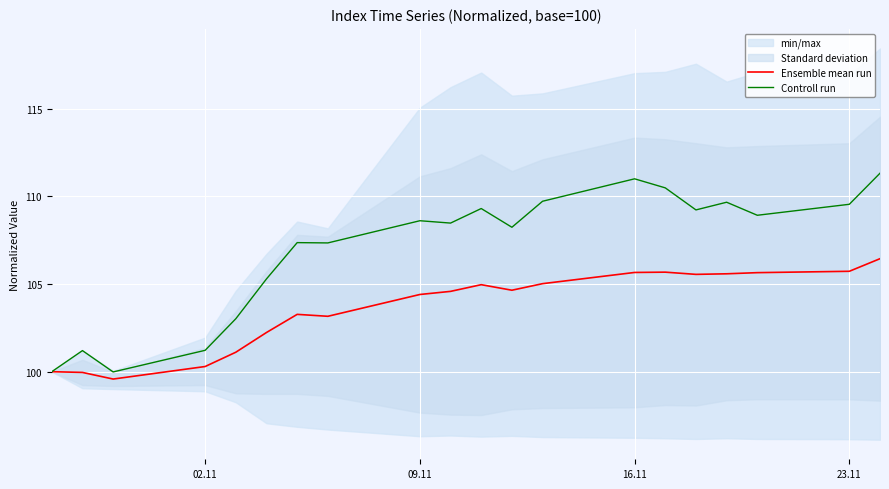

The value of Controll run at 23.11 is 180.5. True or false?

False